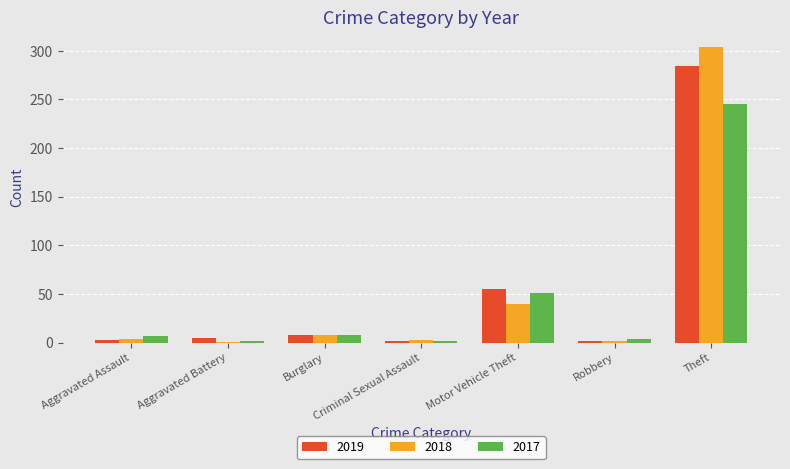

At which label is 2019 closest to 143?

Motor Vehicle Theft